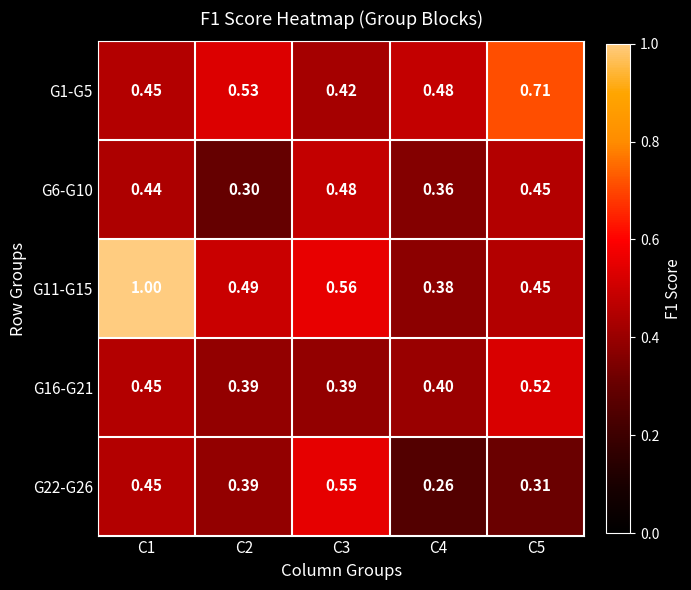

List the series in order of their peak value, lowest first.

G6-G10, G16-G21, G22-G26, G1-G5, G11-G15